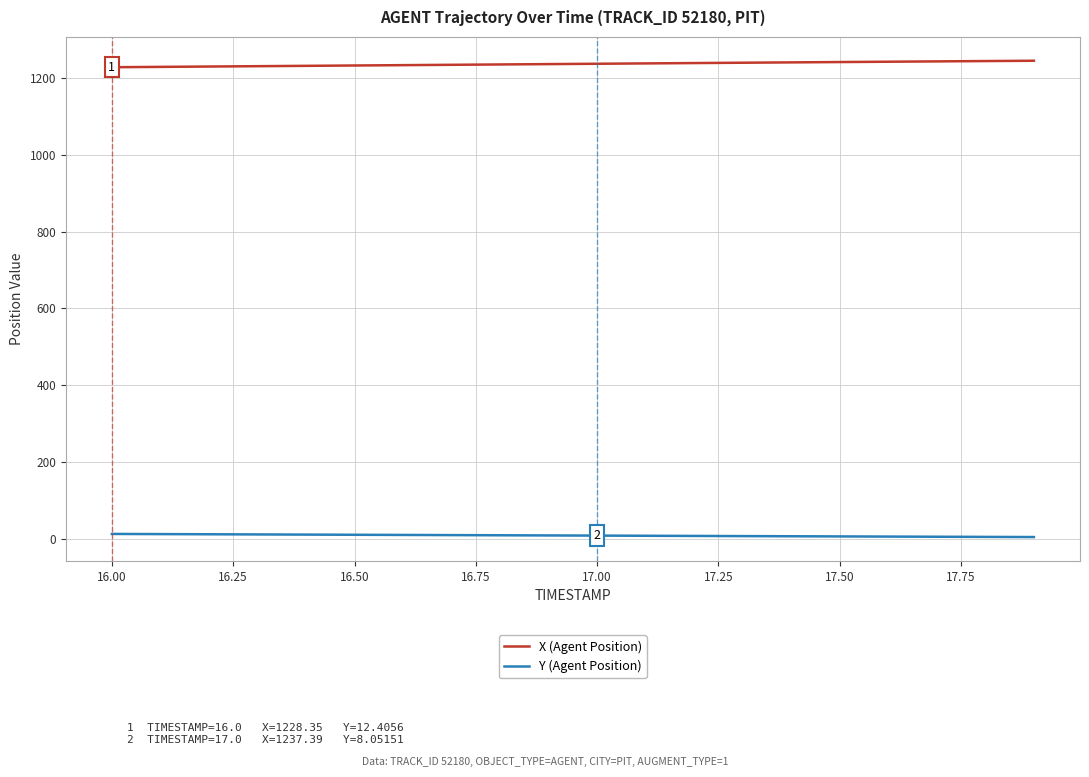

True or false: X (Agent Position) and Y (Agent Position) intersect in this chart.

False